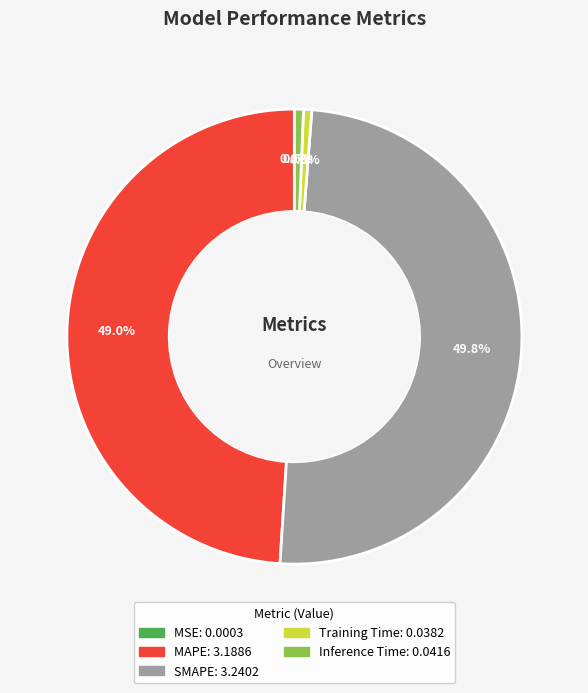

Which slice is the largest?

SMAPE